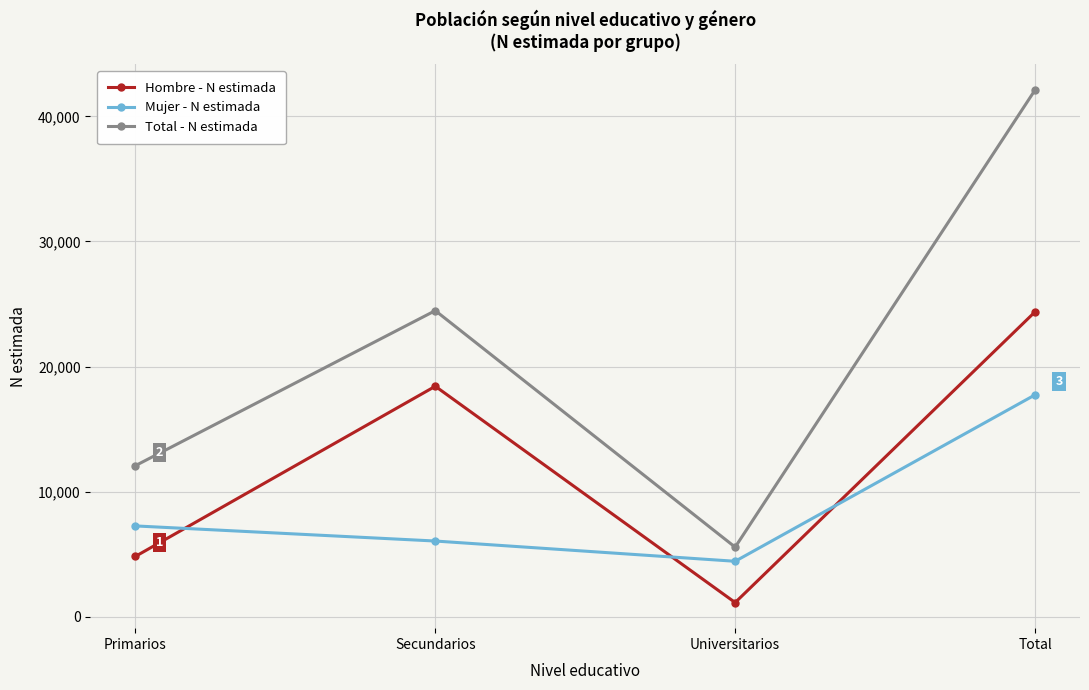

Which series changed the most between Secundarios and Total?

Total - N estimada